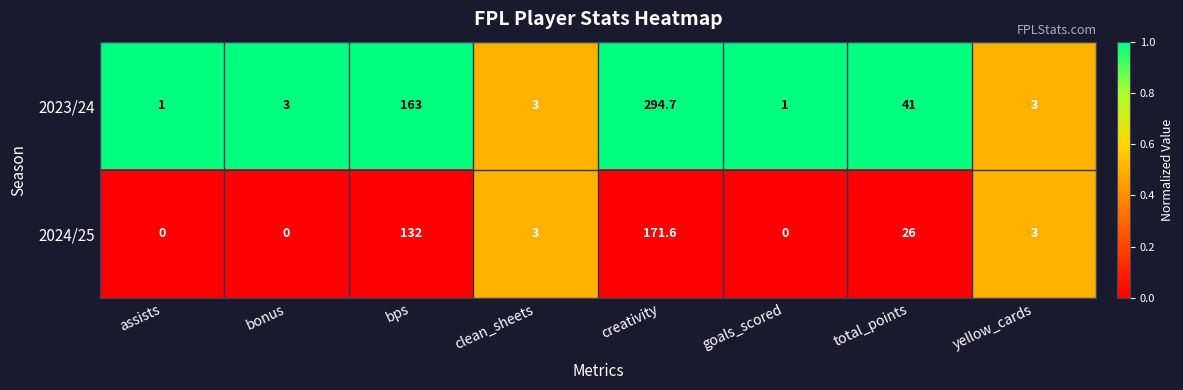

Rank the series at goals_scored from lowest to highest value.

2024/25, 2023/24